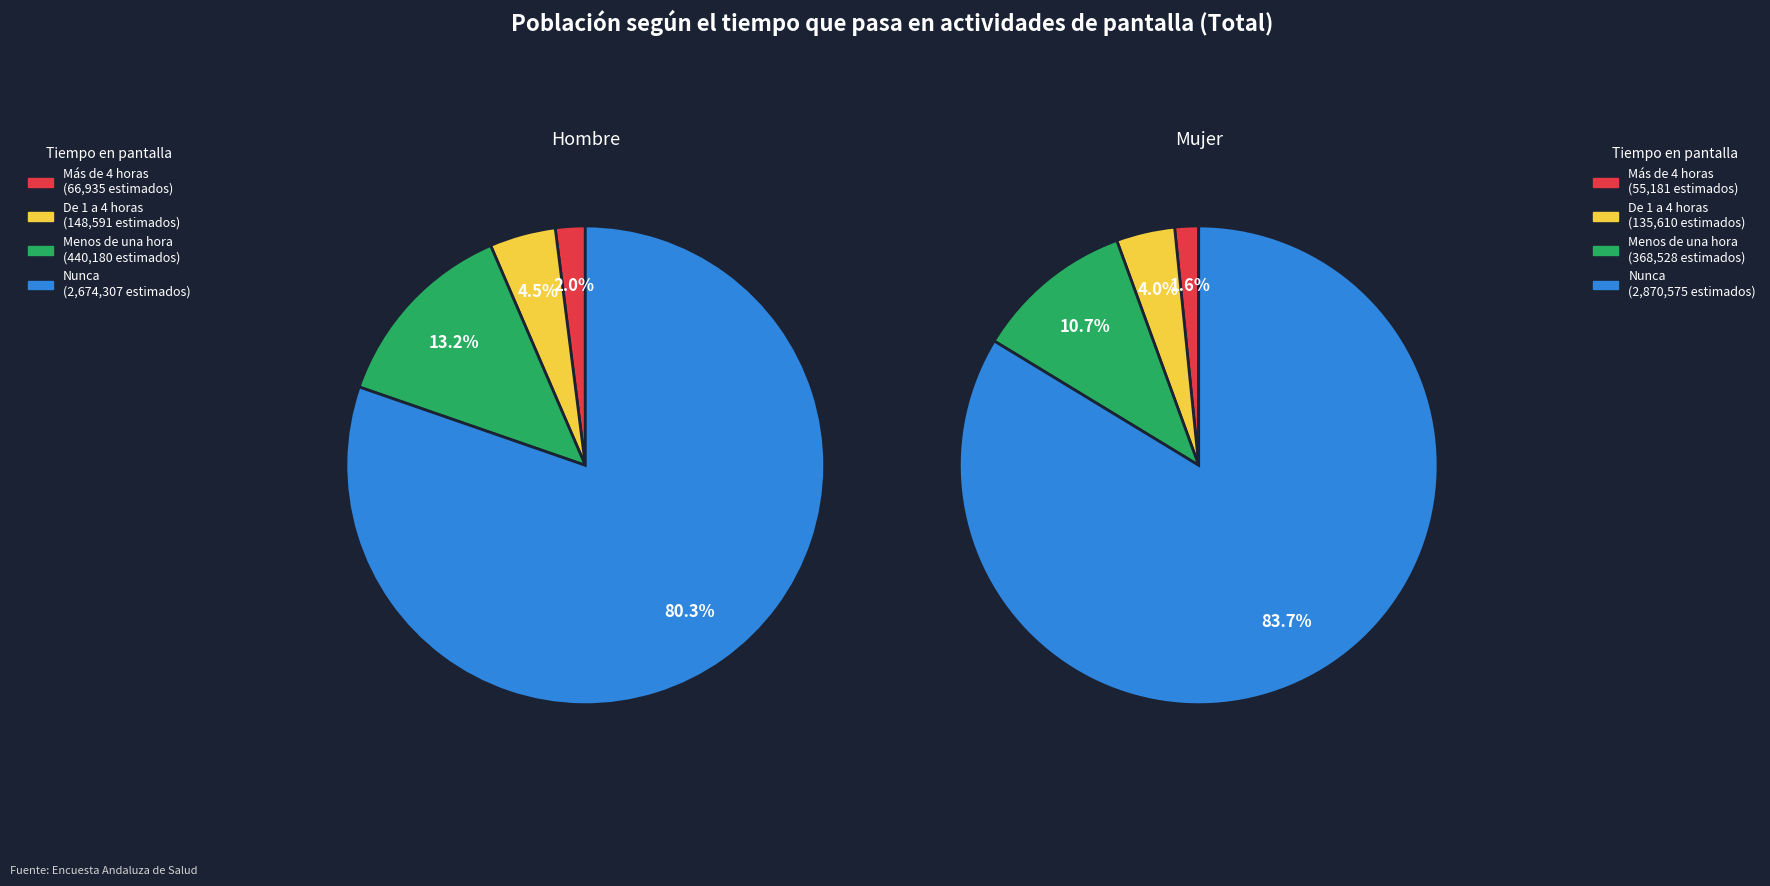

Rank the categories by Mujer value from lowest to highest.

Más de 4 horas, De 1 a 4 horas, Menos de una hora, Nunca